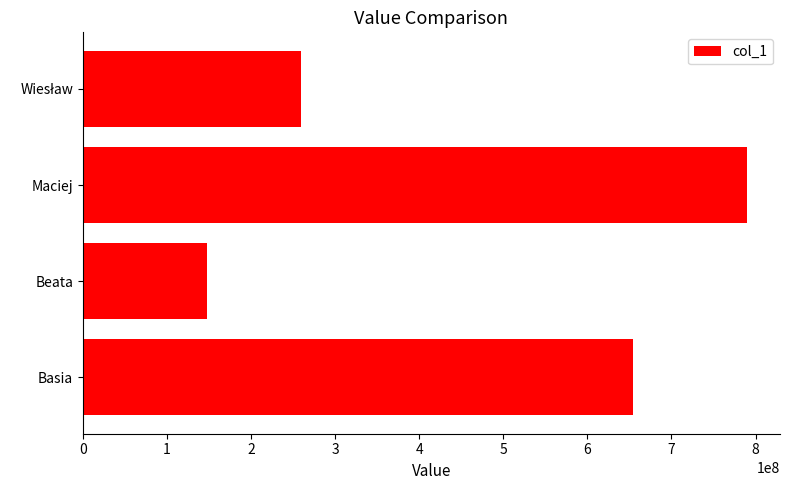

What is the difference between the second highest and second lowest values?

395160840